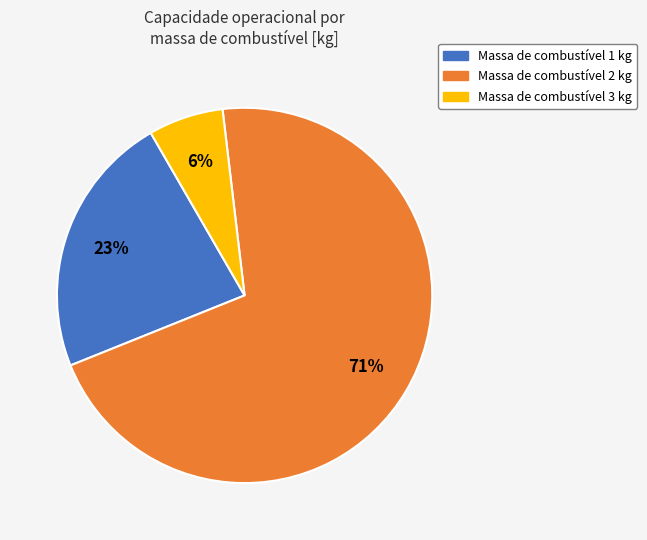

To the nearest percent, what is the average slice percentage?

33%